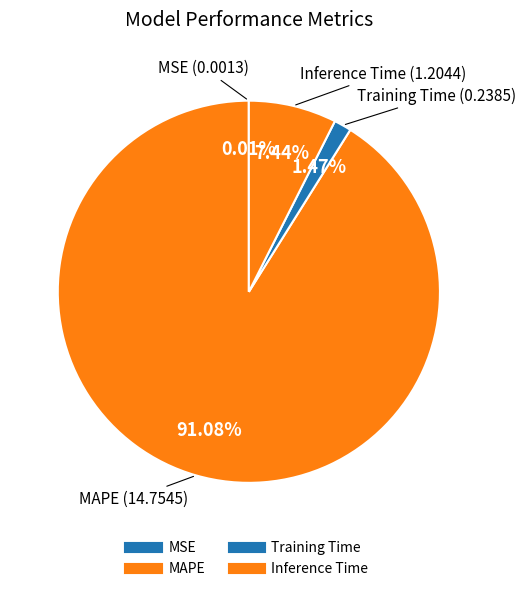

To the nearest percent, what is the difference between the largest and smallest slice percentages?

91%